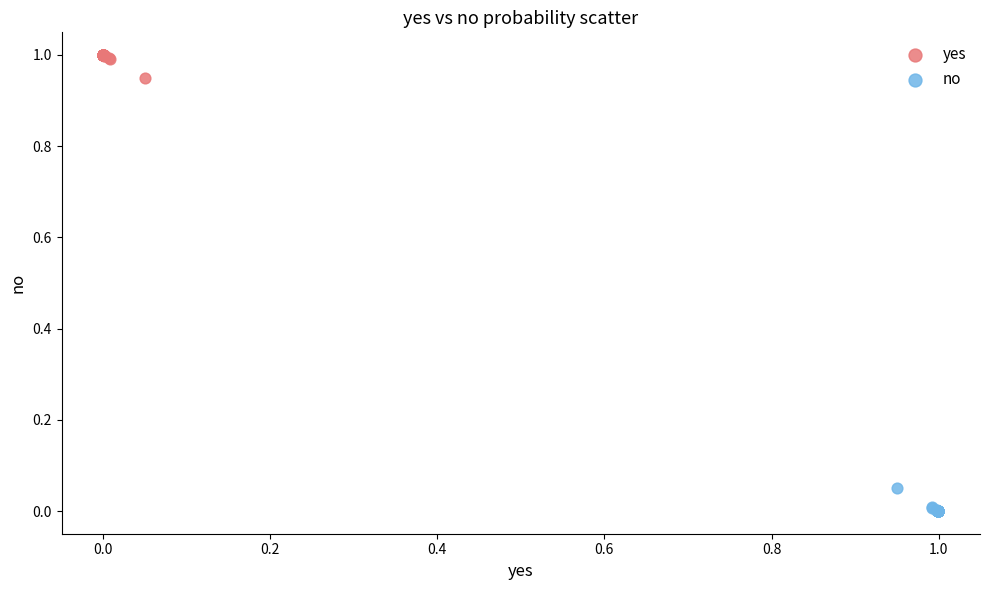

Which series reaches the maximum Y coordinate?

yes